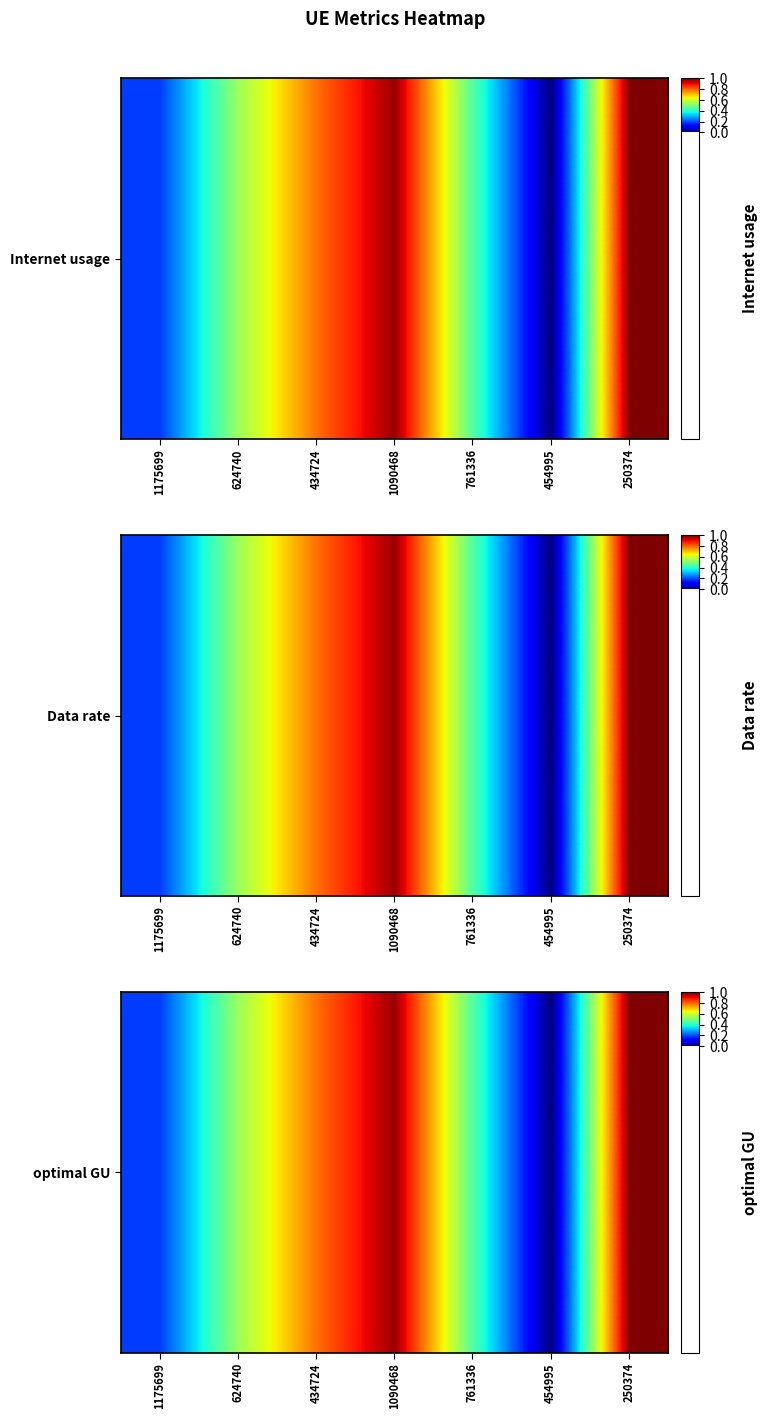

Rank the categories by value from highest to lowest.

250374, 1090468, 434724, 624740, 761336, 1175699, 454995